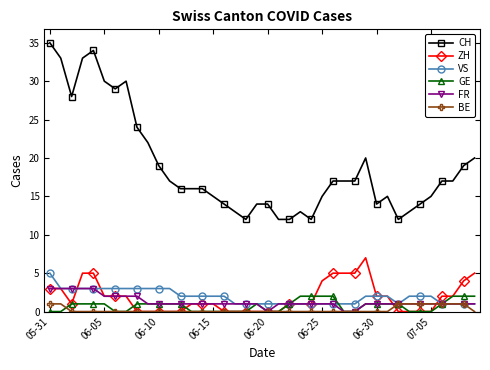

True or false: VS and CH intersect in this chart.

False